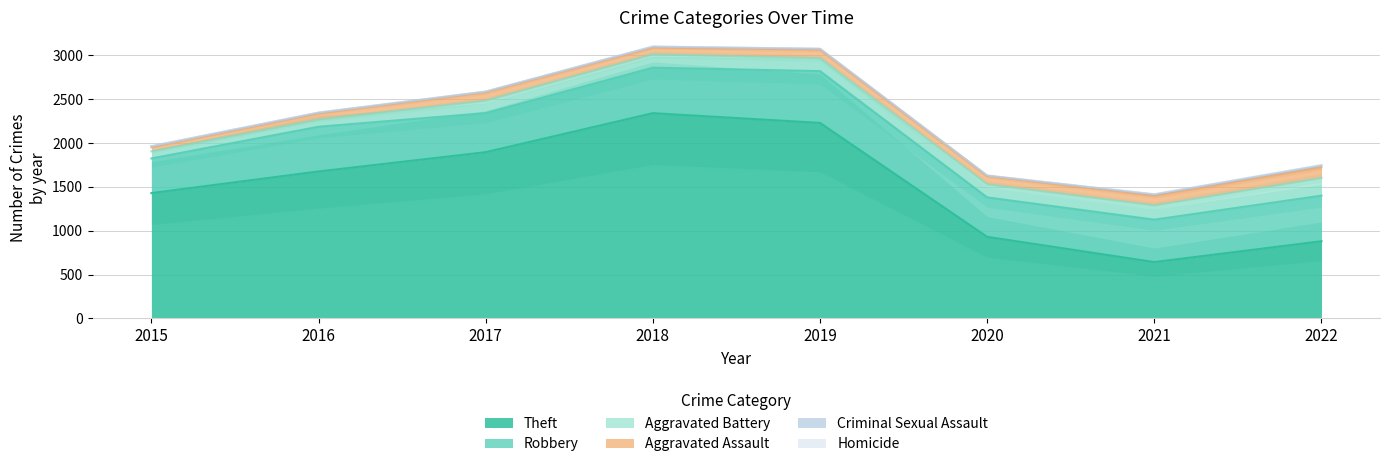

Which series changed the most between 2016 and 2022?

Theft